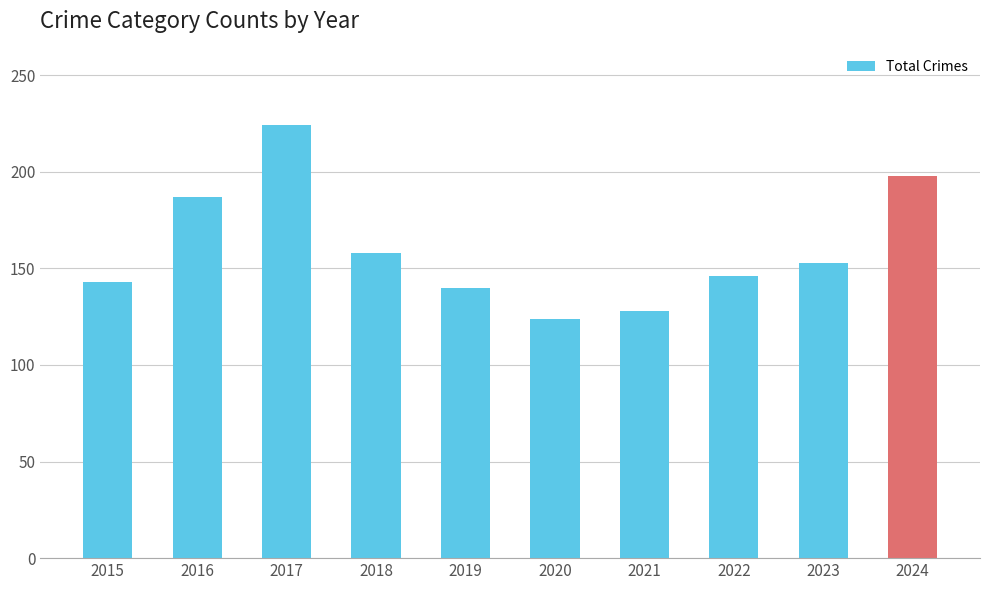

Which has a higher value, 2018 or 2015?

2018